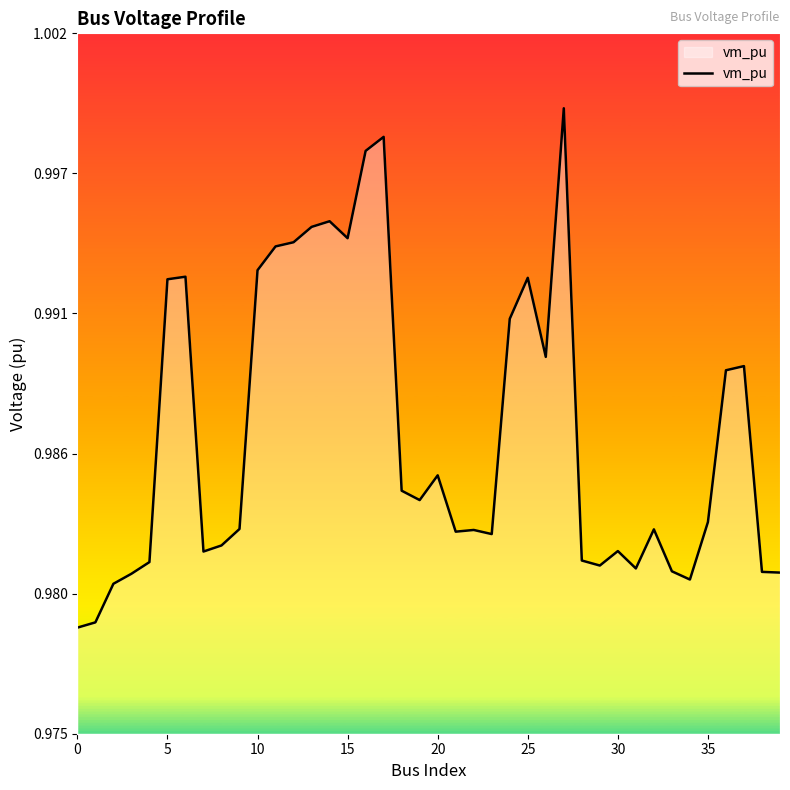

Does the chart display data point markers on the line(s)?

No